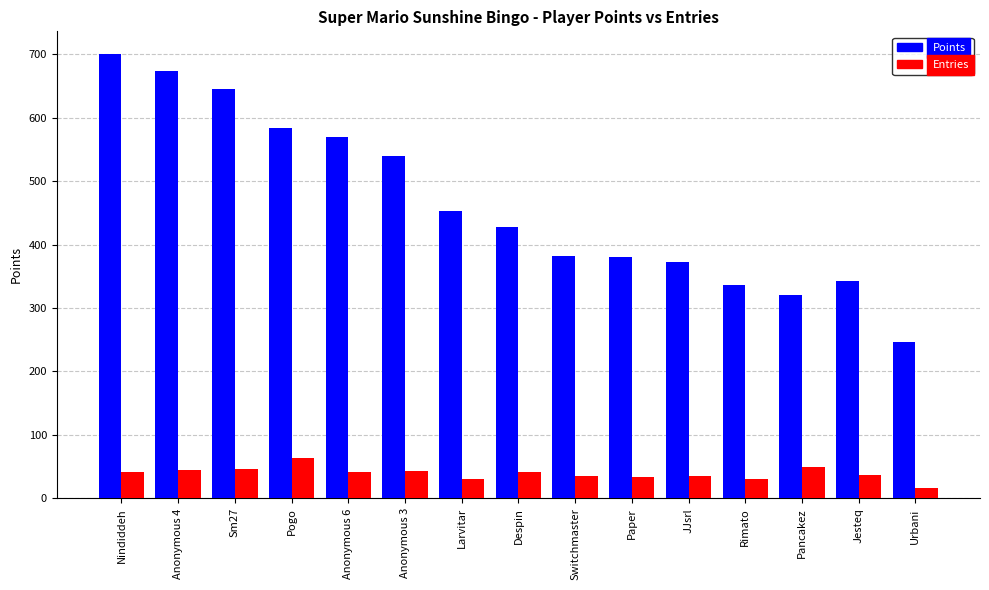

How many groups of bars are there?

15